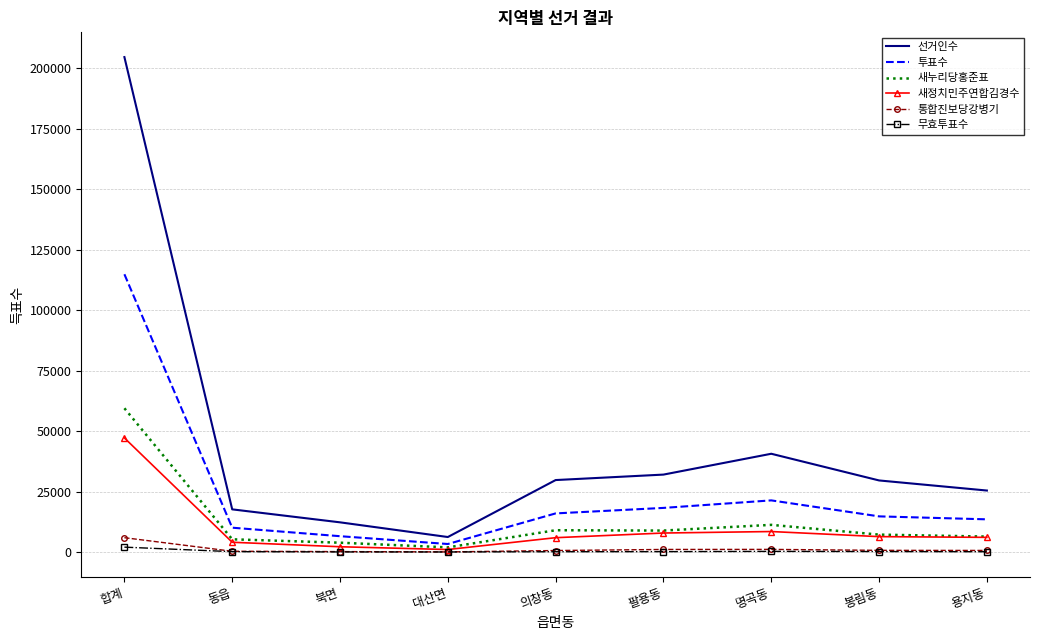

What is the approximate value of 무효투표수 at 용지동?

216